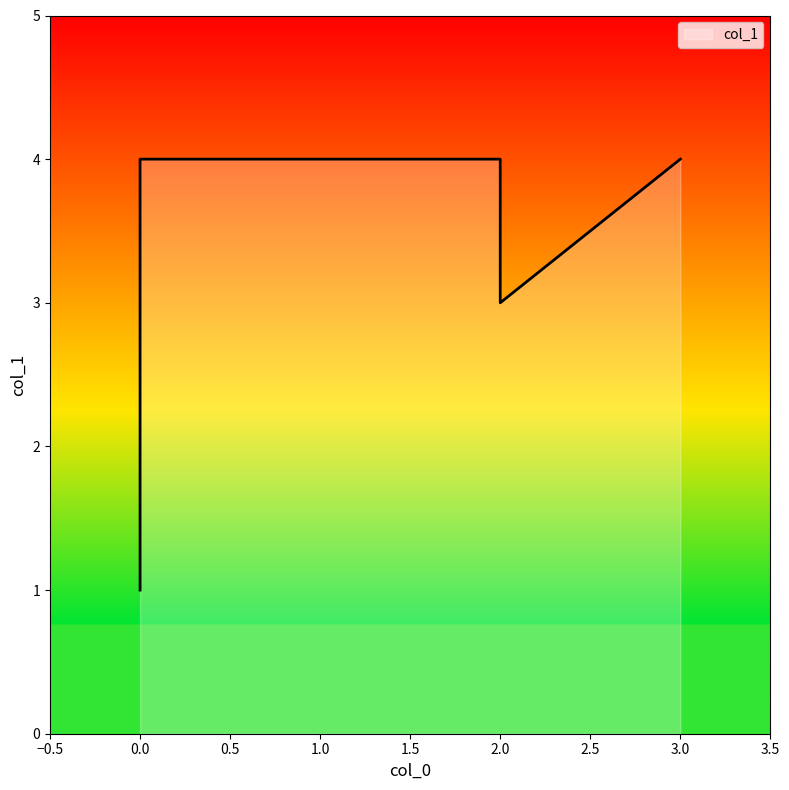

What is the sum of all values?

20